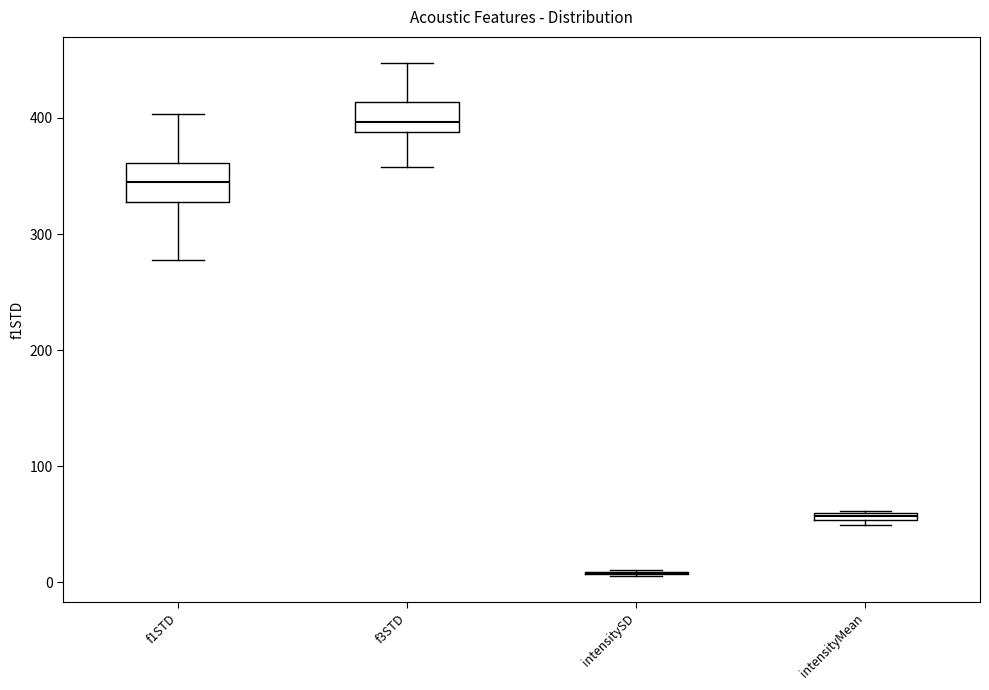

Where does the lower whisker of the box for f1STD end on the y-axis? The values are not printed on the chart, so give them approximately, as read against the axis.

280